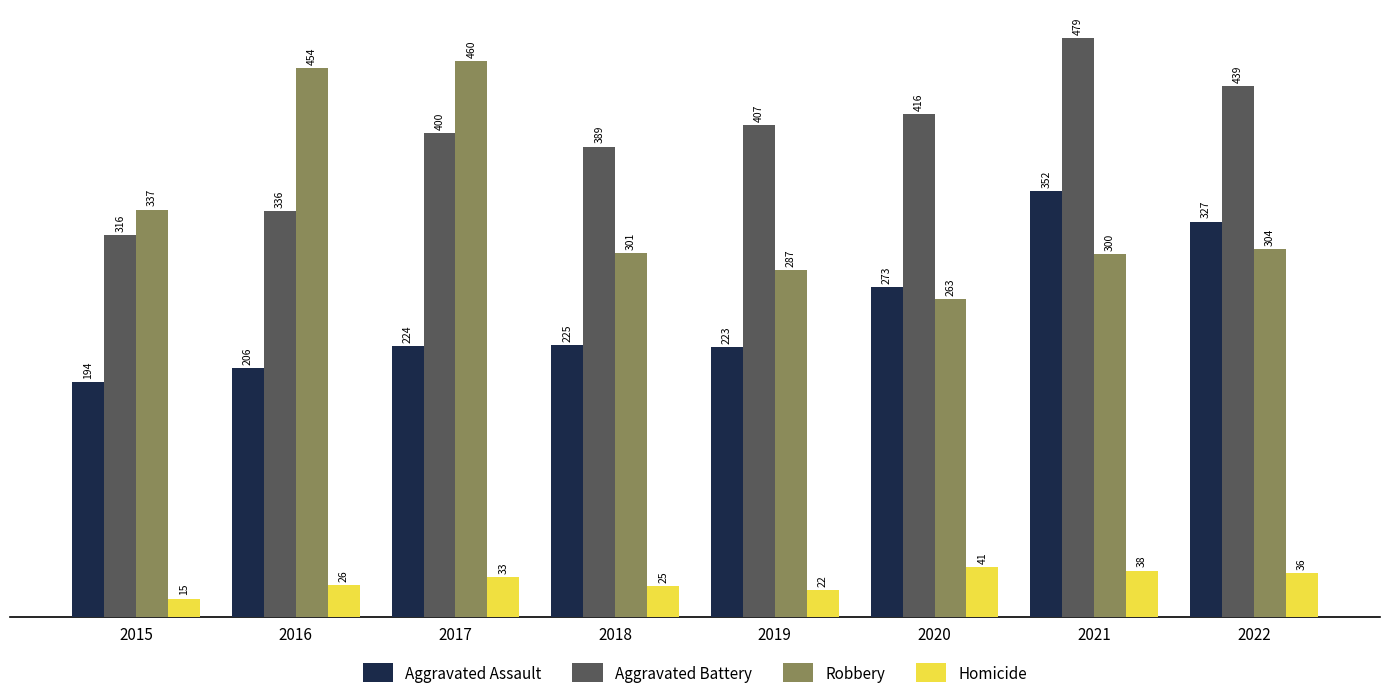

At which label does Robbery reach its peak?

2017